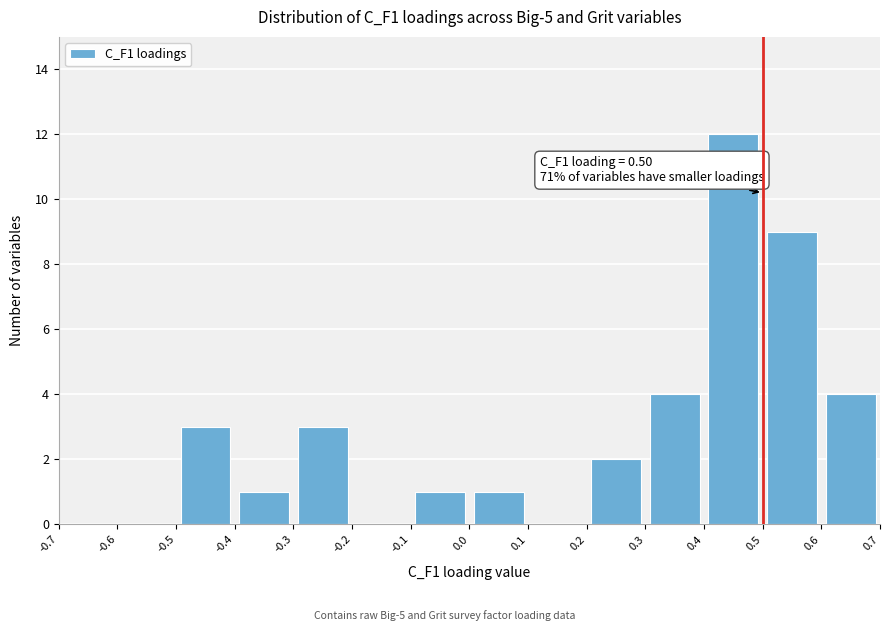

Over which range of the x-axis is the bar tallest?

0.4 to 0.5